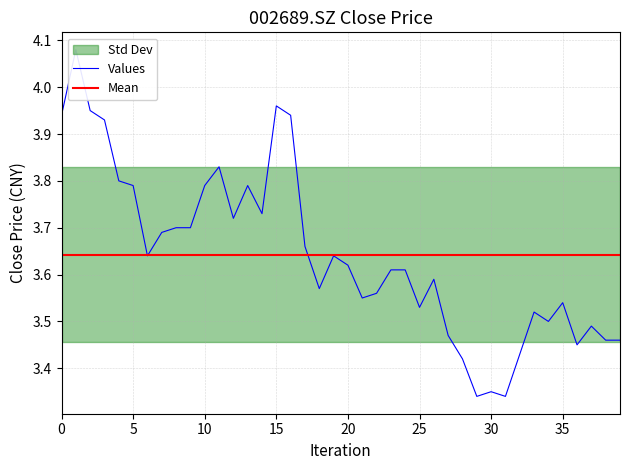

How many interior local valleys (lower than both neighbors) does the data have?

10